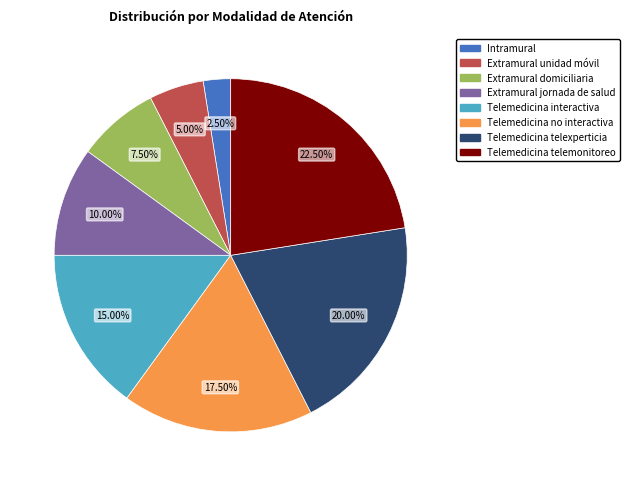

Does Extramural domiciliaria account for over 50% of the chart?

No